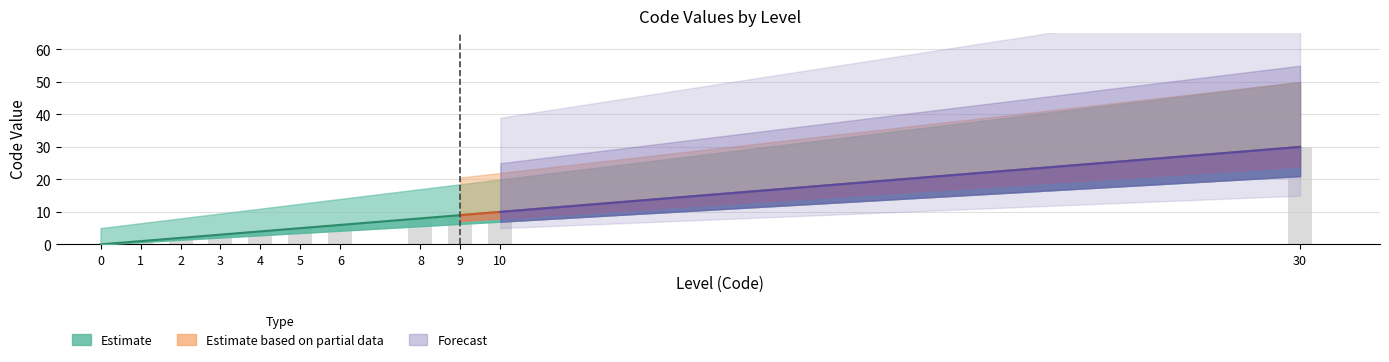

The value at 1 is 2. True or false?

False